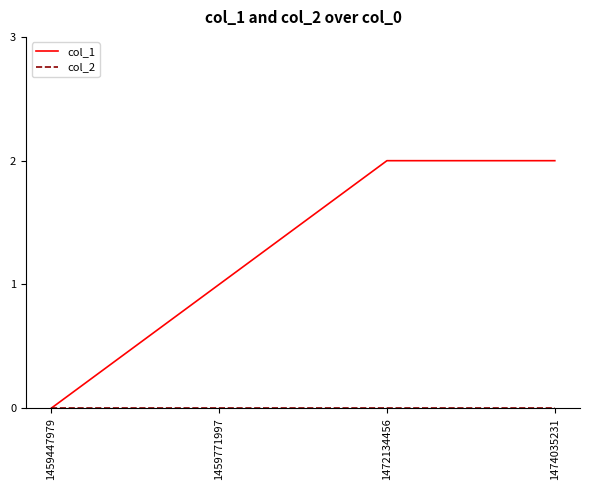

True or false: col_1 has more than 1 interior local peaks.

False